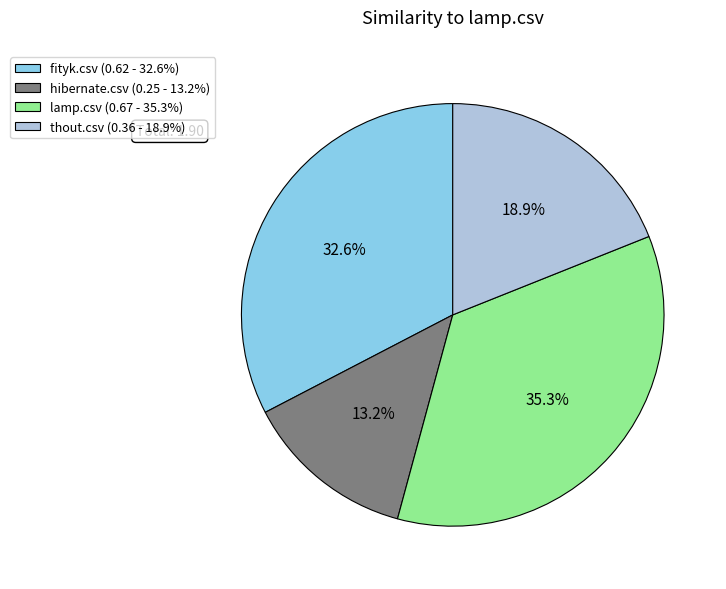

Which slice is the largest?

lamp.csv